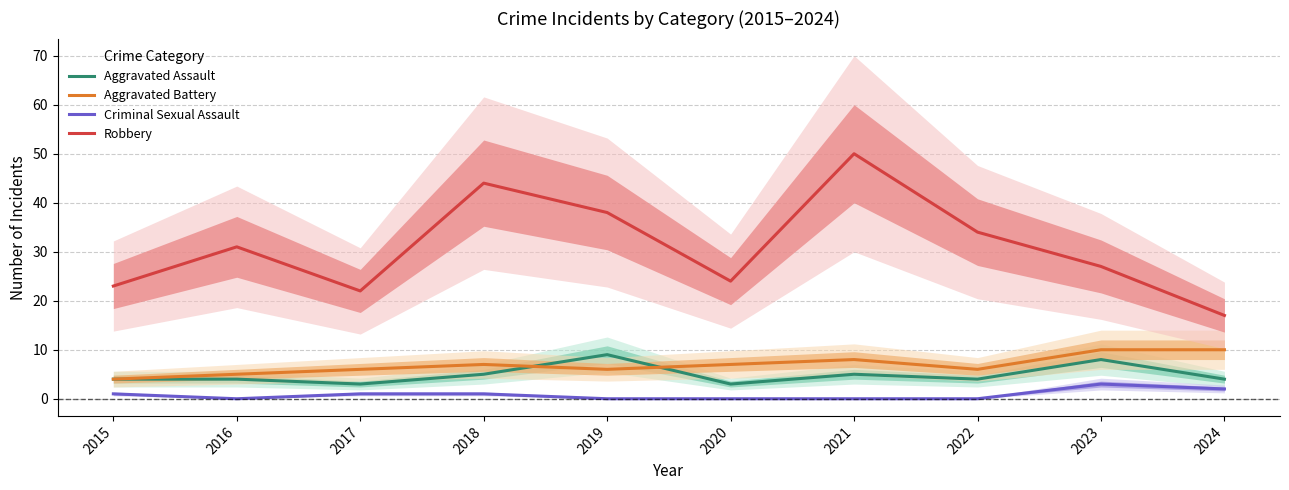

How many series are shown in this chart?

4